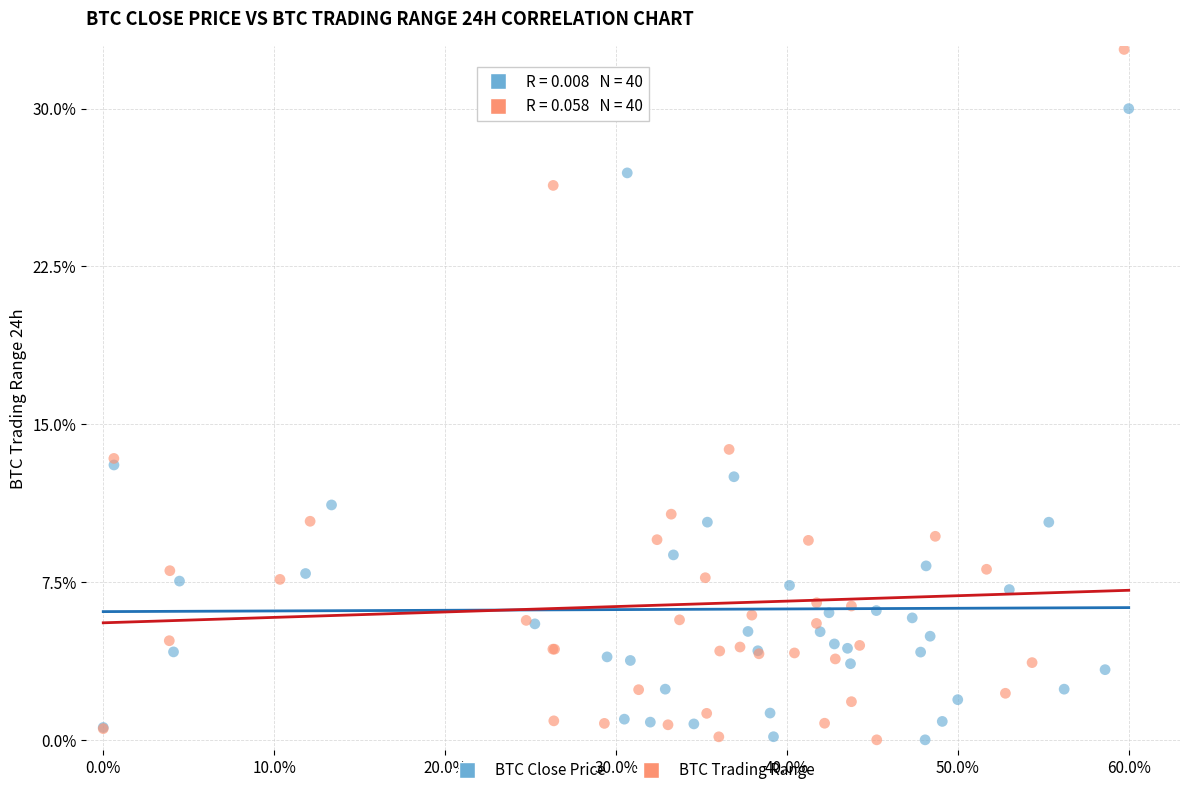

What are all the series names shown in the legend?

BTC Close Price, BTC Trading Range